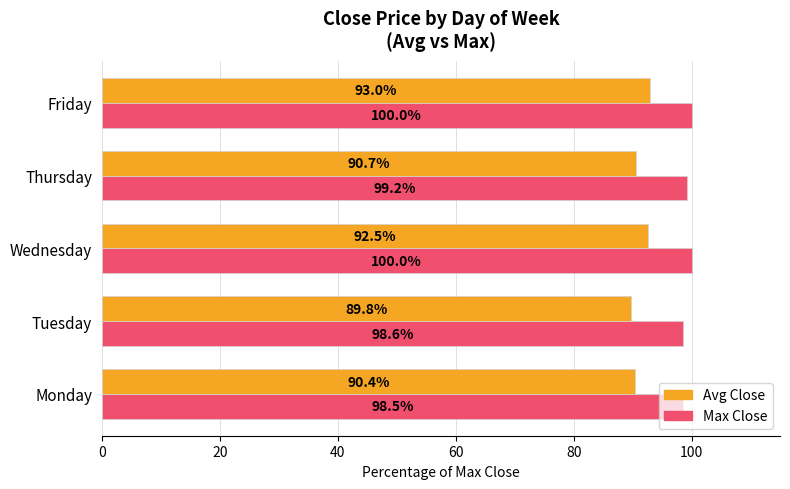

Where is Max Close nearest to the value 99?

Thursday